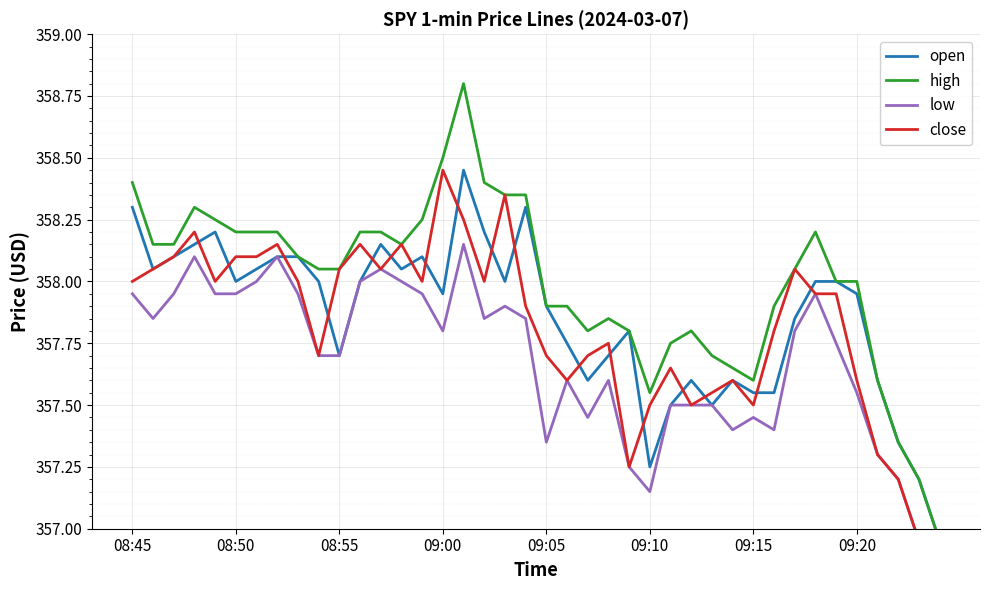

Between 35 and 37, which series saw the biggest shift?

high